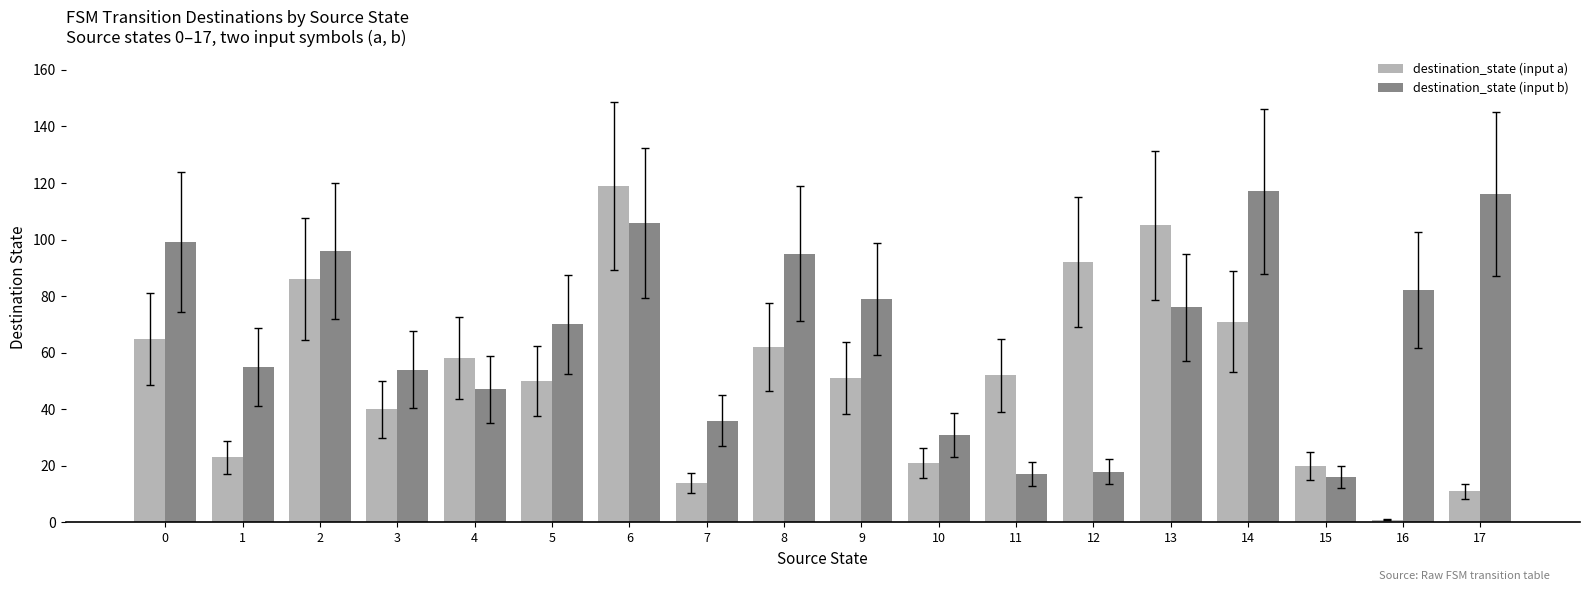

Reading left to right, transcribe all the data shown in this chart.

destination_state (input a): 0=65	1=23	2=86	3=40	4=58	5=50	6=119	7=14	8=62	9=51	10=21	11=52	12=92	13=105	14=71	15=20	16=1	17=11
destination_state (input b): 0=99	1=55	2=96	3=54	4=47	5=70	6=106	7=36	8=95	9=79	10=31	11=17	12=18	13=76	14=117	15=16	16=82	17=116